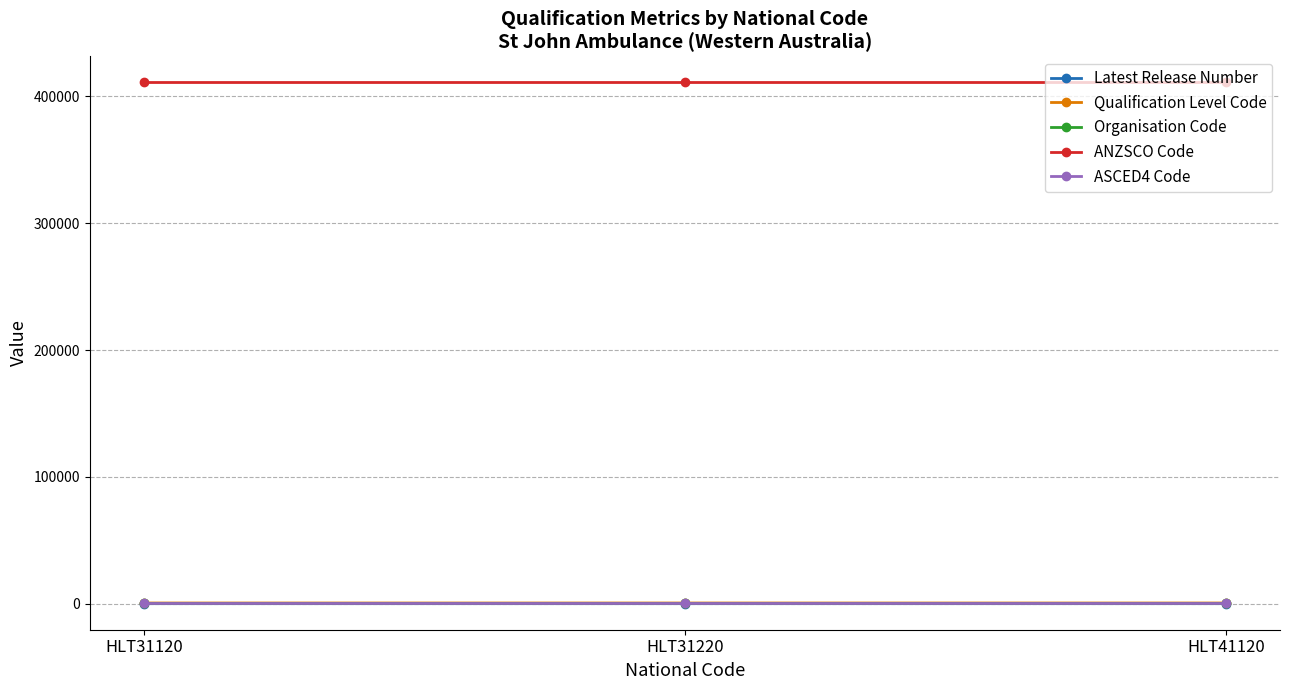

What is the greatest value displayed?

411111